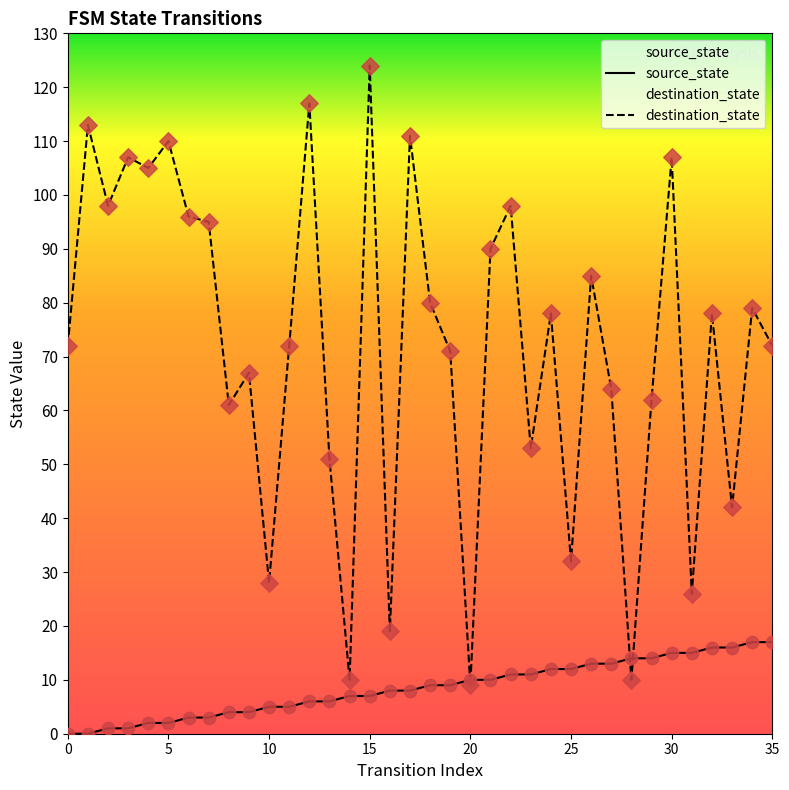

At which category is the sum across all series the highest?

15